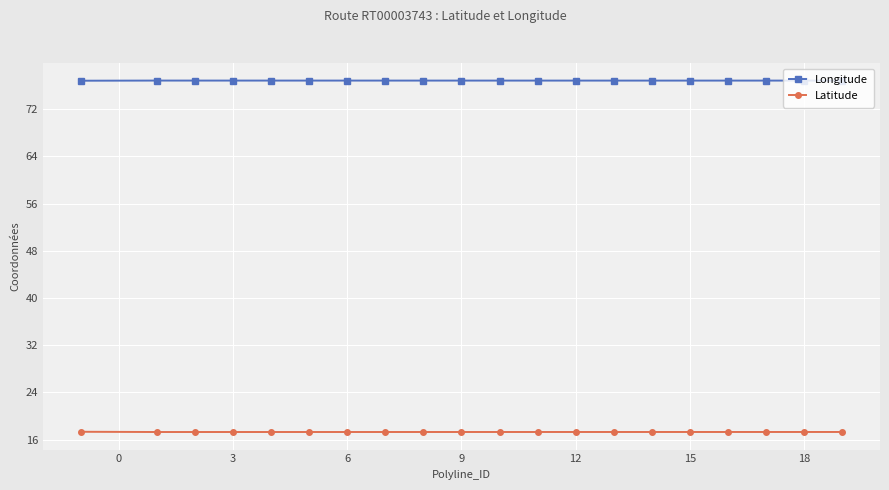

True or false: Longitude and Latitude cross at least once.

False